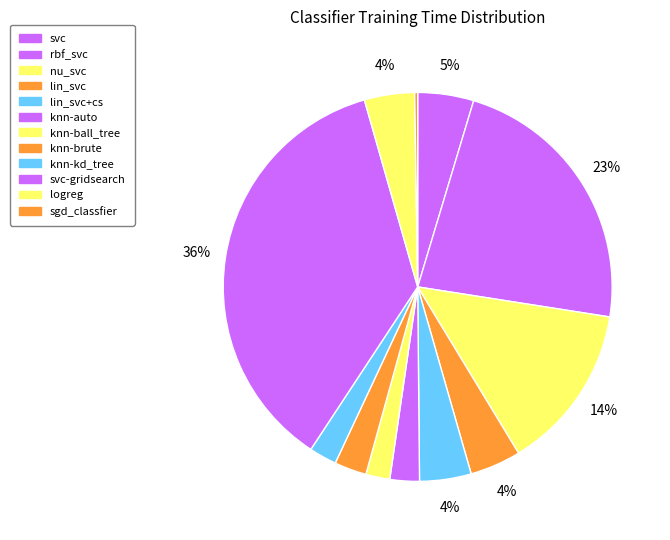

Which category has the biggest portion of the pie?

svc-gridsearch